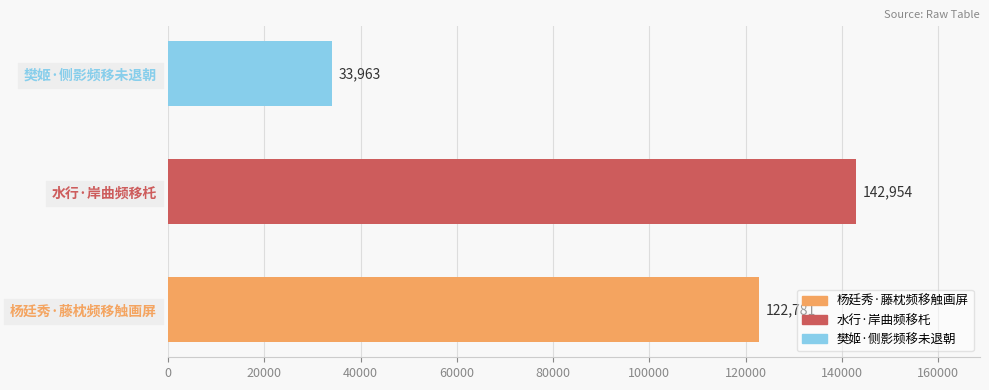

What is the difference between the maximum and minimum values?

108991